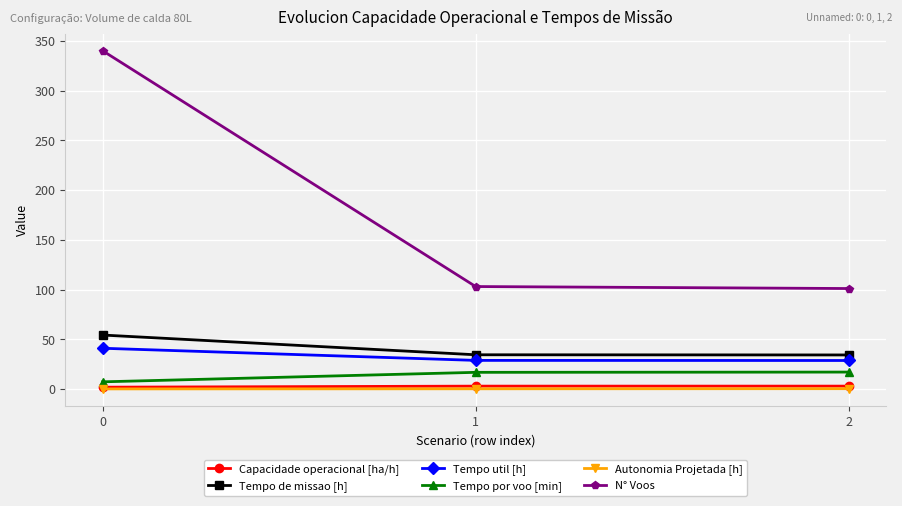

At how many categories does at least one series exceed 31?

3